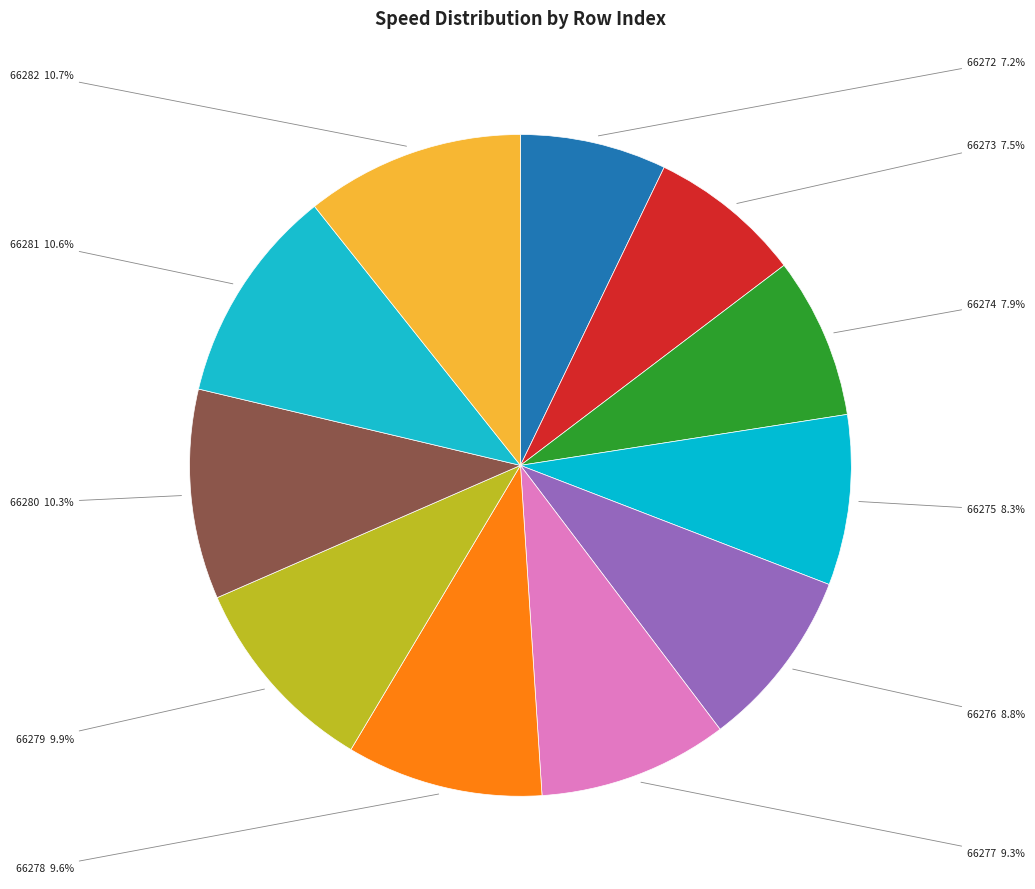

Rank the categories by value from lowest to highest.

66272, 66273, 66274, 66275, 66276, 66277, 66278, 66279, 66280, 66281, 66282